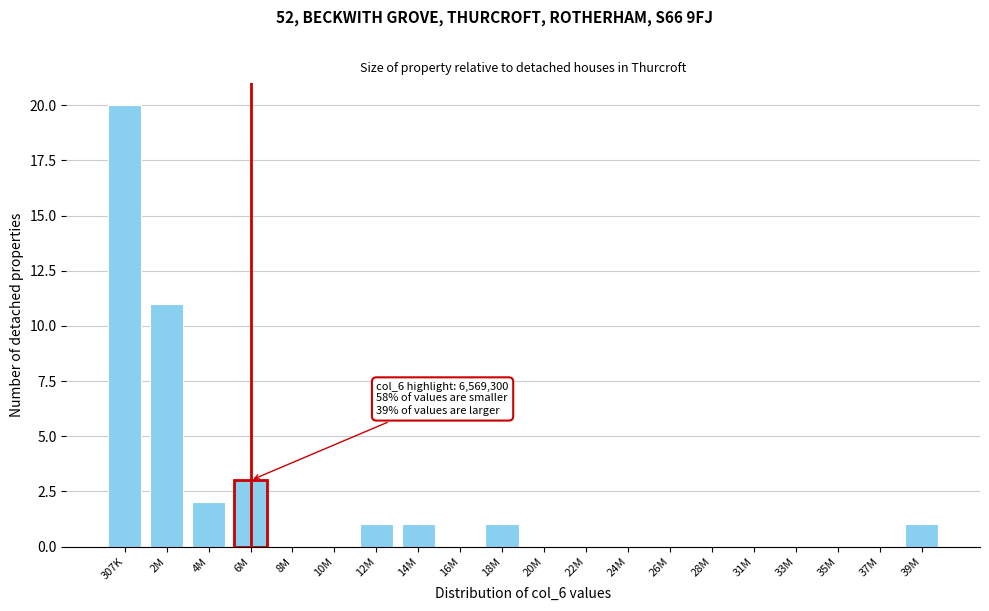

Reading left to right, what are all the values shown in this chart?

307K=20	2M=11	4M=2	6M=3	8M=0	10M=0	12M=1	14M=1	16M=0	18M=1	20M=0	22M=0	24M=0	26M=0	28M=0	31M=0	33M=0	35M=0	37M=0	39M=1